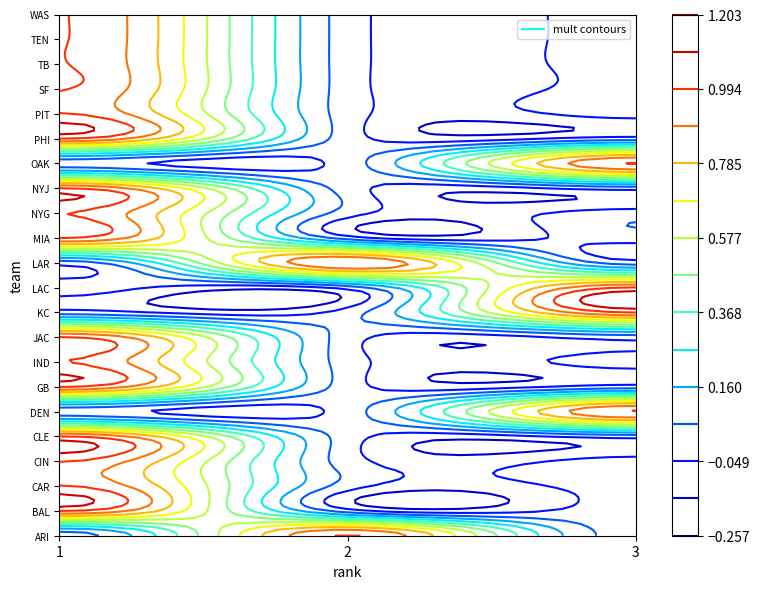

Rank the series at rank from highest to lowest value.

DEN, KC, LAC, OAK, ARI, LAR, BAL, CAR, CIN, CLE, GB, IND, JAC, MIA, NYG, NYJ, PHI, PIT, SF, TB, TEN, WAS